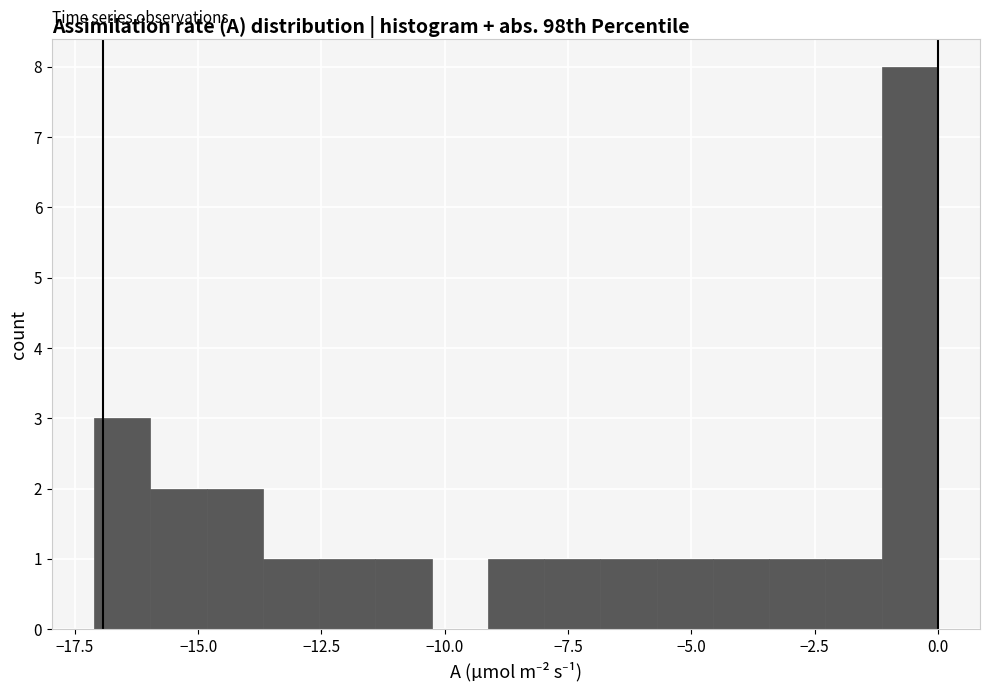

Around what value on the x-axis is the tallest bar? Give the approximate position of its centre, as read against the axis.

-0.5